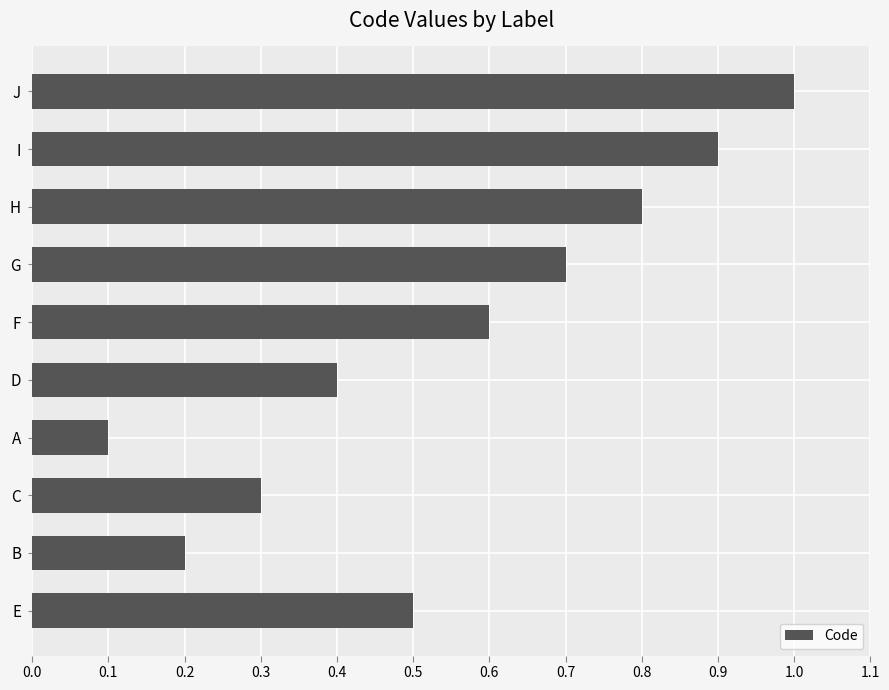

Reading bottom to top, what are all the values shown in this chart?

E=0.5	B=0.2	C=0.3	A=0.1	D=0.4	F=0.6	G=0.7	H=0.8	I=0.9	J=1.0